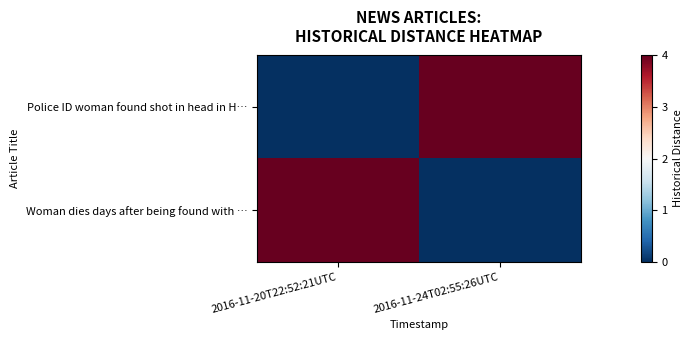

Reading left to right, transcribe all the data shown in this chart.

Police ID woman found shot in head in H…: 2016-11-20T22:52:21UTC=0	2016-11-24T02:55:26UTC=4
Woman dies days after being found with …: 2016-11-20T22:52:21UTC=4	2016-11-24T02:55:26UTC=0